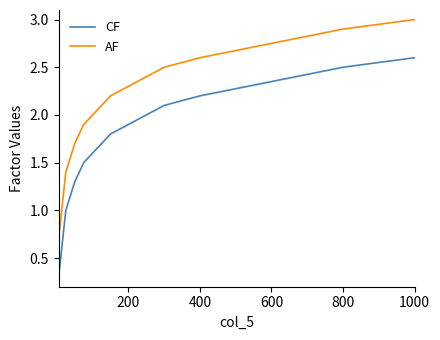

What is the highest value of the AF series?

3.0